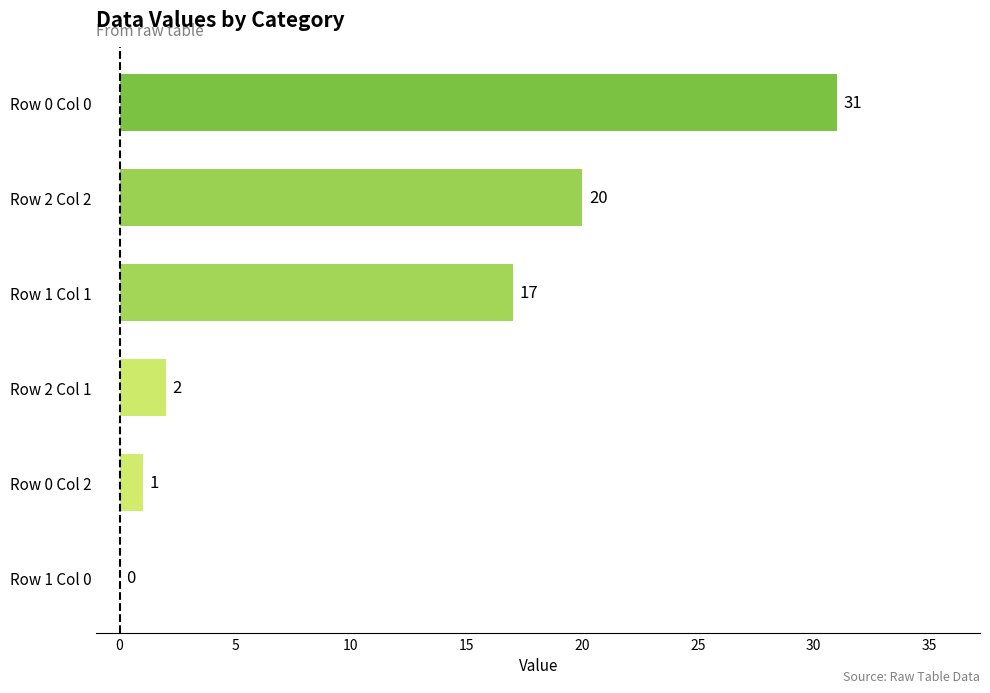

Reading bottom to top, list all the values displayed in this chart.

Row 1 Col 0=0	Row 0 Col 2=1	Row 2 Col 1=2	Row 1 Col 1=17	Row 2 Col 2=20	Row 0 Col 0=31